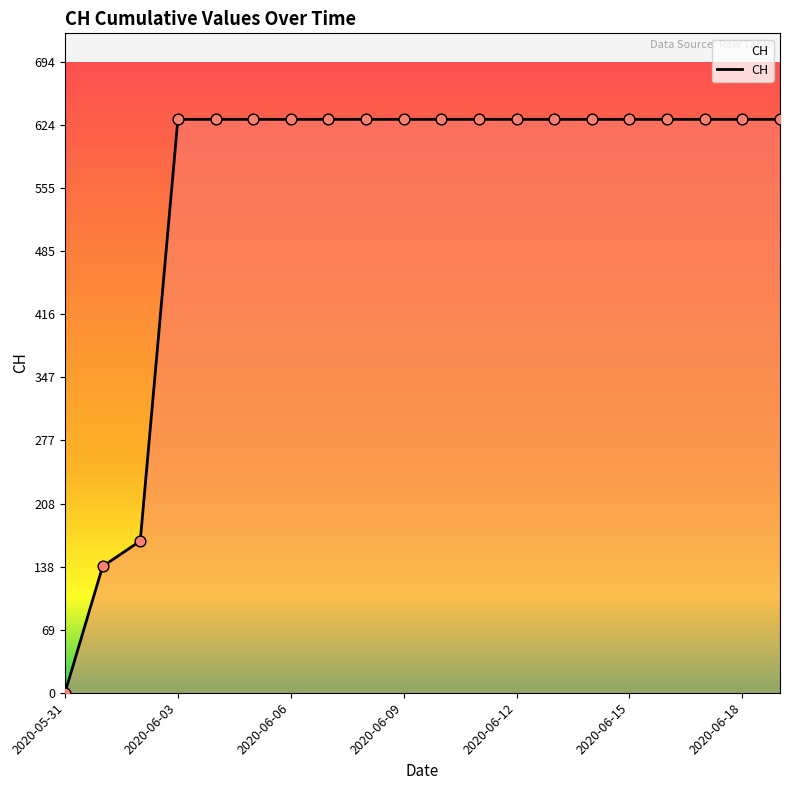

What is the difference between the maximum and minimum values?

631